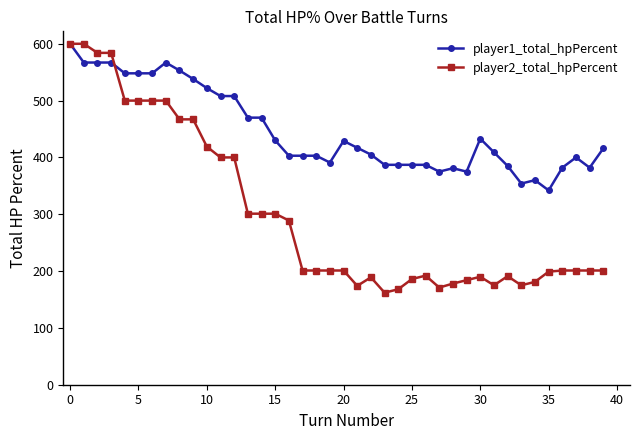

Rank the series by their average value, from lowest to highest.

player2_total_hpPercent, player1_total_hpPercent